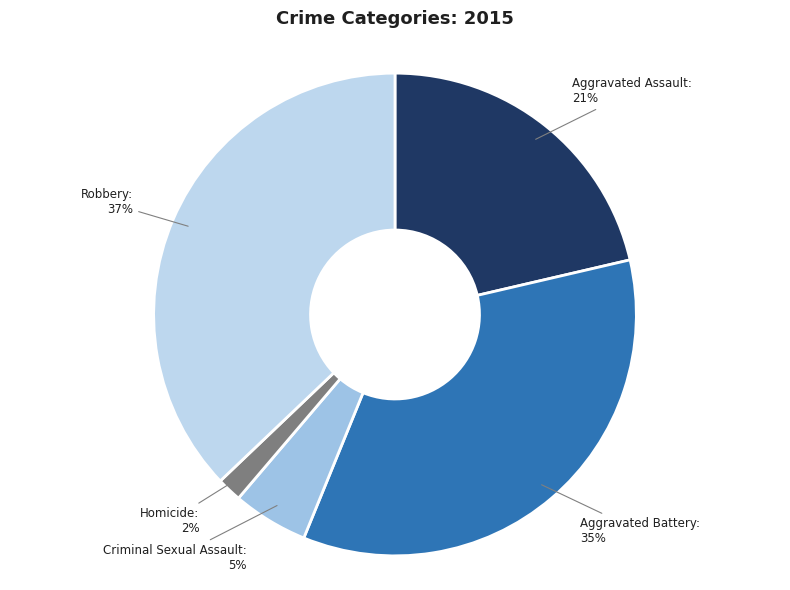

Rank the categories by value from highest to lowest.

Robbery, Aggravated Battery, Aggravated Assault, Criminal Sexual Assault, Homicide